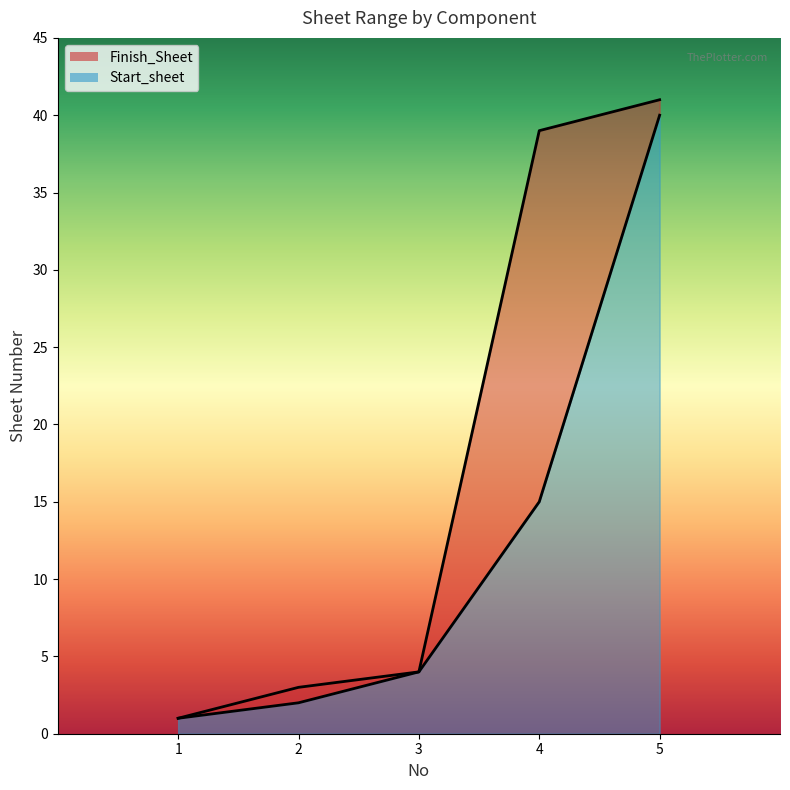

At which category is the sum across all series the highest?

5